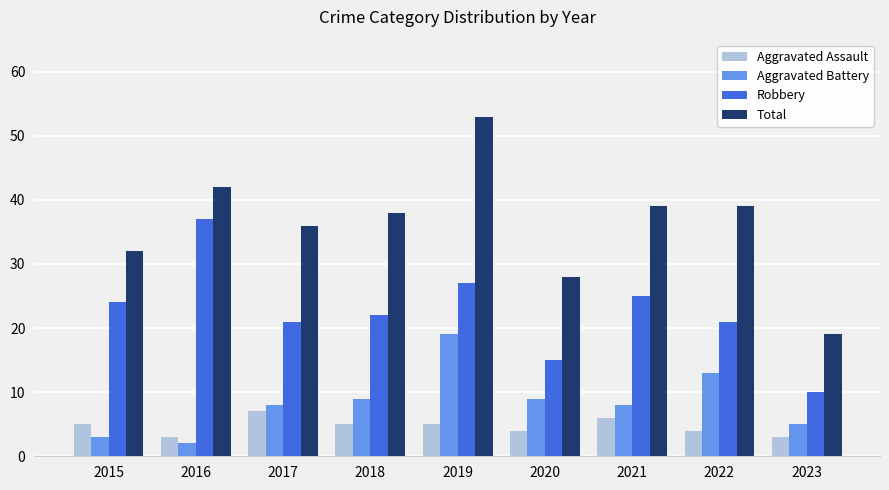

What is the value of the Aggravated Battery bar at the 1st from the left?

3